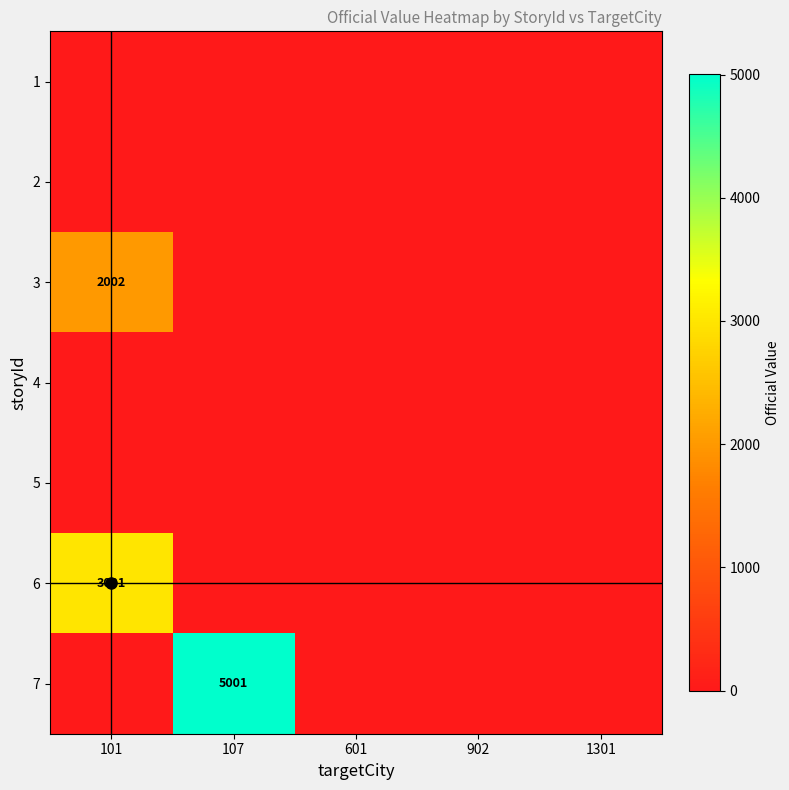

Which series has the largest range (max minus min)?

7